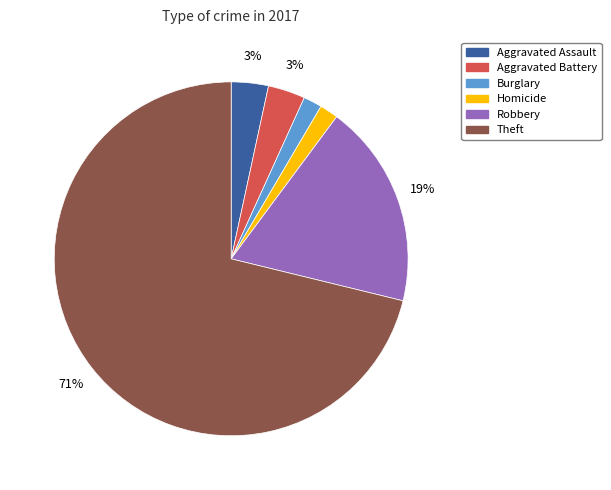

Count the number of slices in the pie.

6